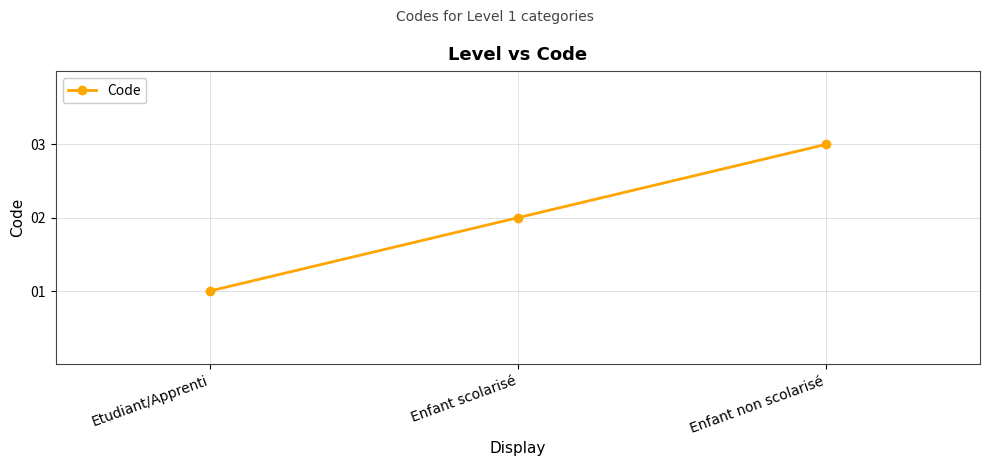

Which category has the lowest value across all series?

Etudiant/Apprenti